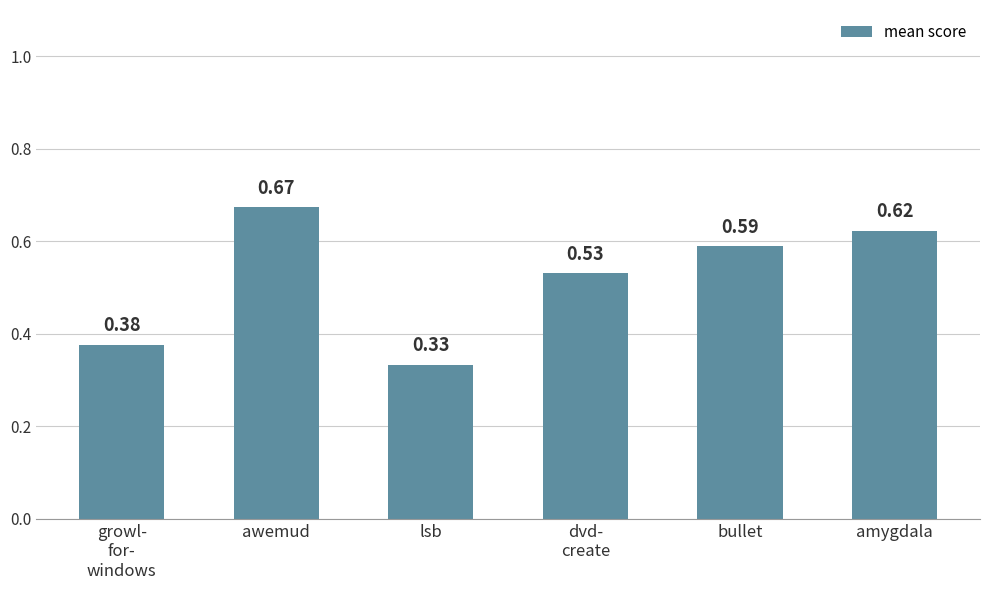

What is the sum of all values?

3.1